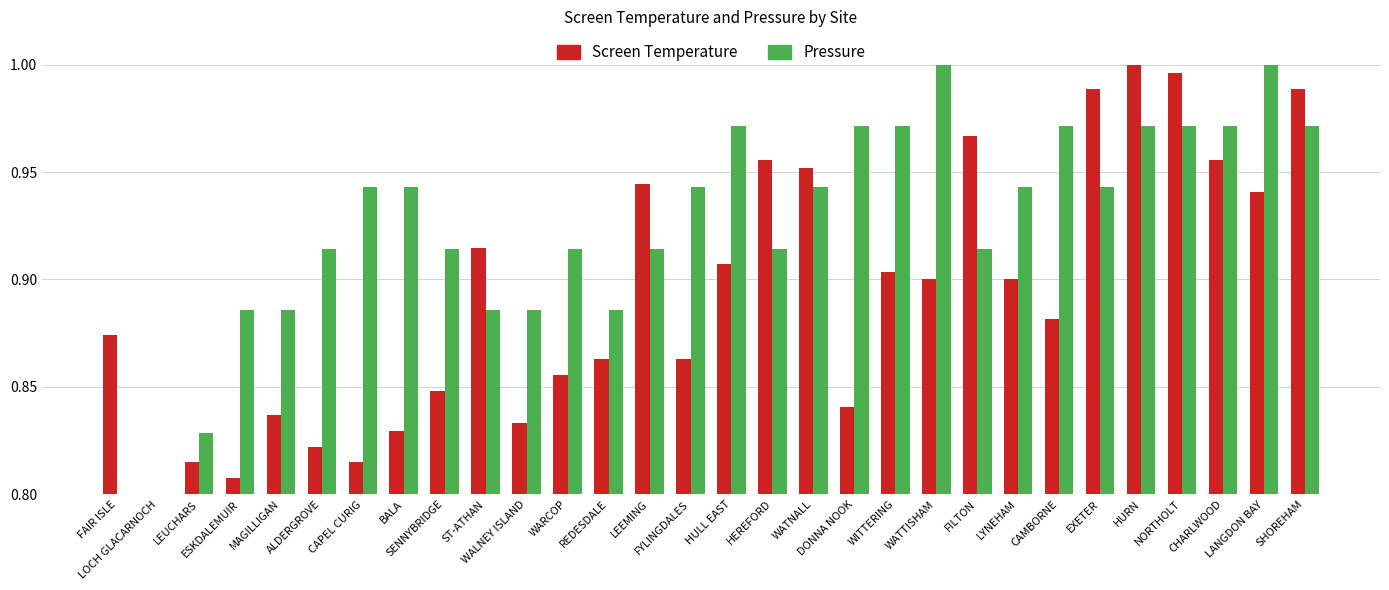

The value of Pressure at DONNA NOOK is 0.2. True or false?

False